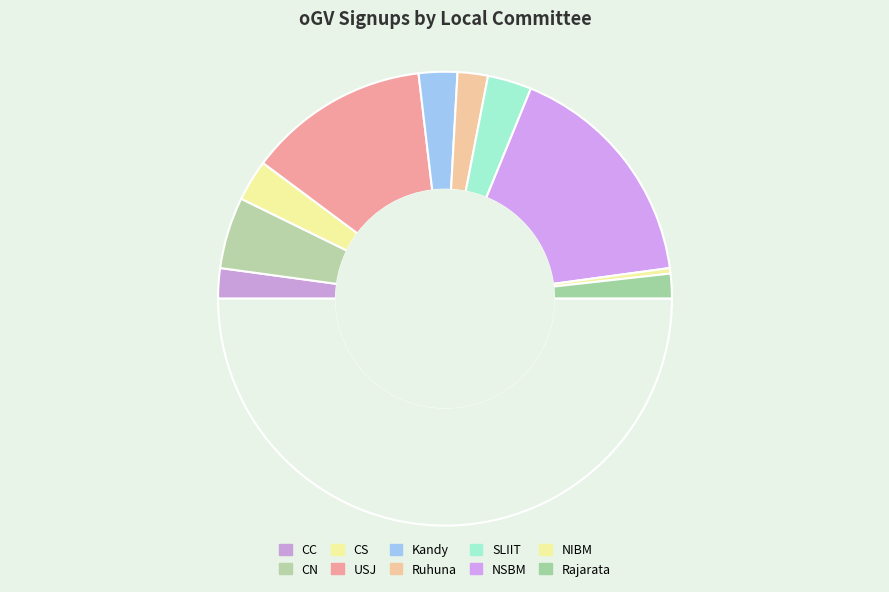

Which category has the smallest portion of the pie?

NIBM